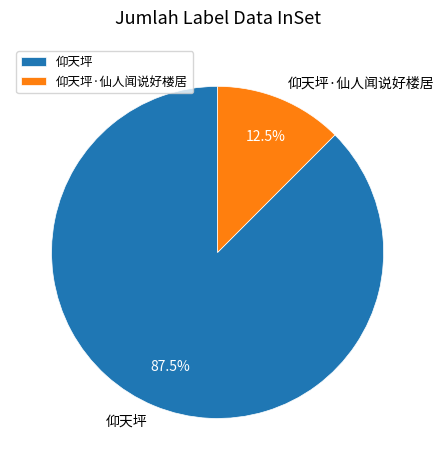

Which has a higher value, 仰天坪·仙人闻说好楼居 or 仰天坪?

仰天坪